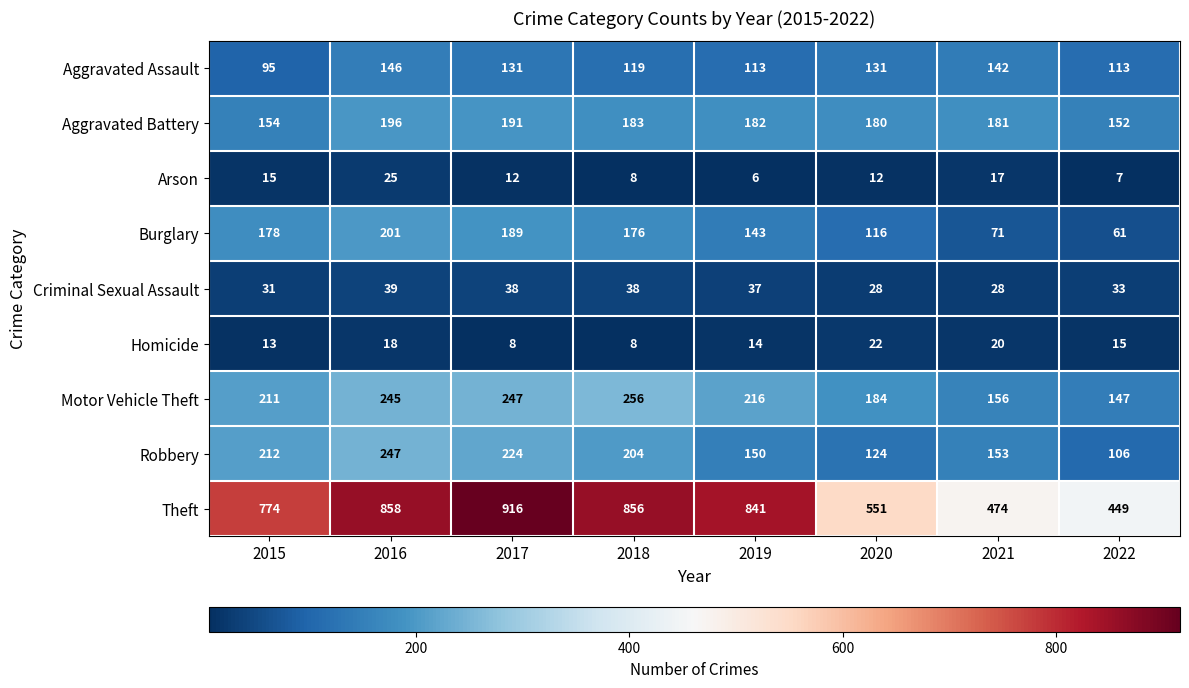

At how many categories does at least one series exceed 791?

4